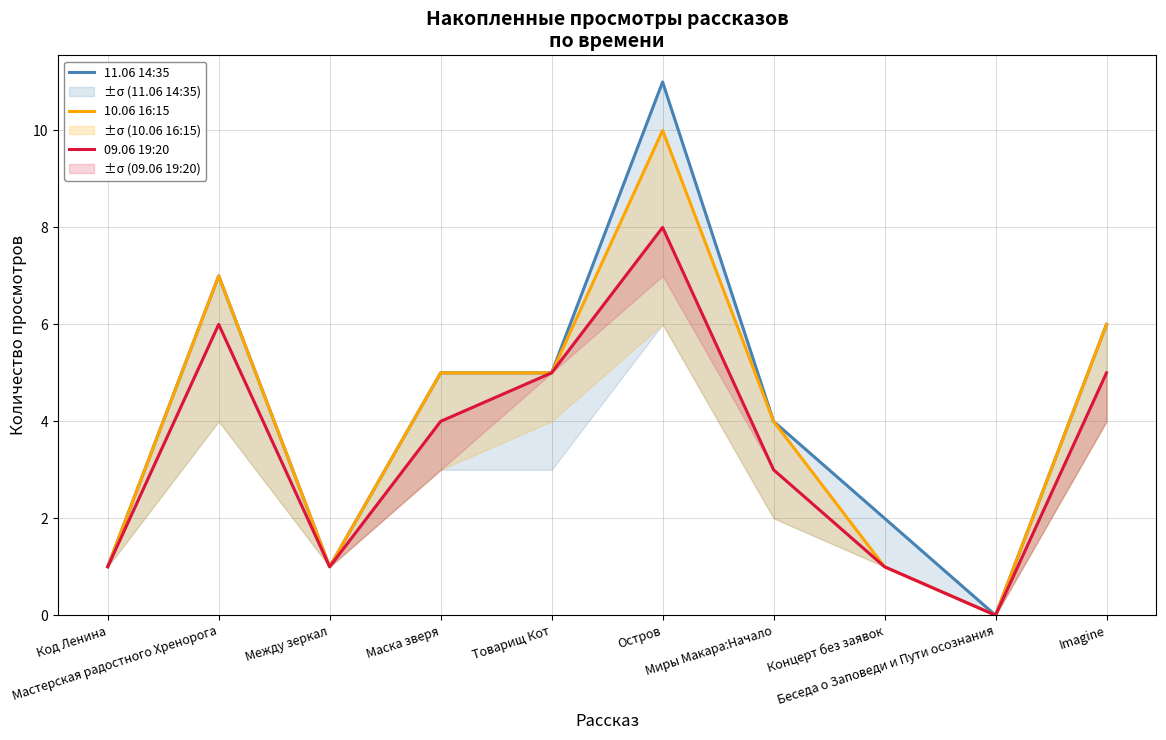

List the series in order of their overall mean, lowest first.

09.06 19:20, 10.06 16:15, 11.06 14:35